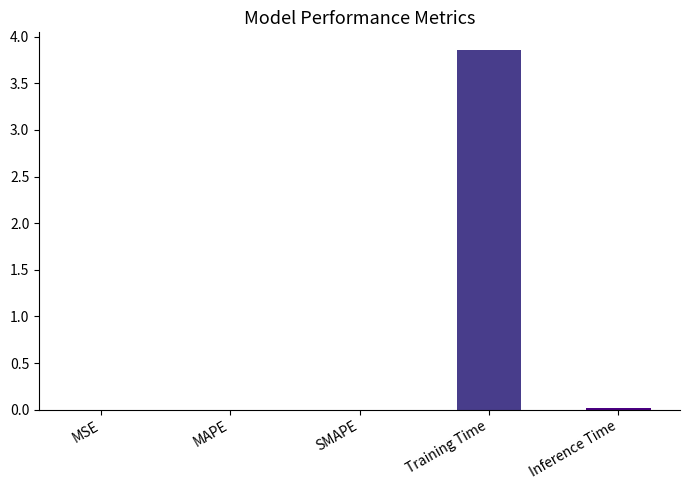

Which label corresponds to the largest value in the chart?

Training Time